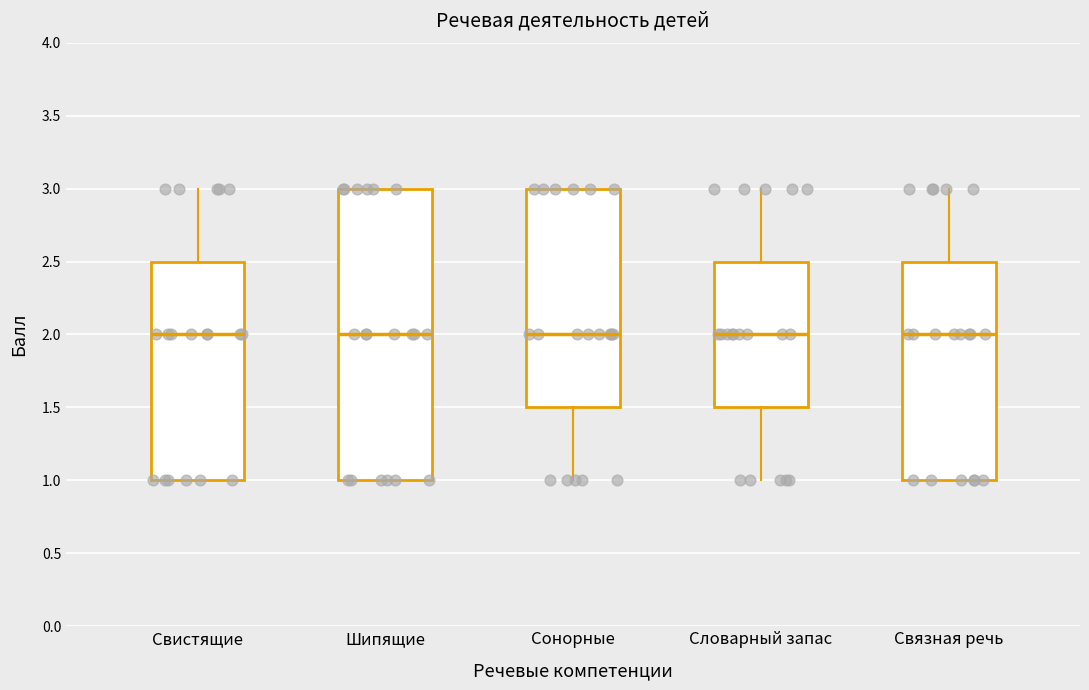

Reading left to right, transcribe this box plot: for each box, give where its median line is, the range the box spans, and where its two whiskers end, as read against the y-axis. The values are not printed on the chart, so give them approximately, as read against the axis.

Свистящие: median 2.0, box 1.0 to 2.5, whiskers 1.0 to 3.0
Шипящие: median 2.0, box 1.0 to 3.0, whiskers 1.0 to 3.0
Сонорные: median 2.0, box 1.5 to 3.0, whiskers 1.0 to 3.0
Словарный запас: median 2.0, box 1.5 to 2.5, whiskers 1.0 to 3.0
Связная речь: median 2.0, box 1.0 to 2.5, whiskers 1.0 to 3.0